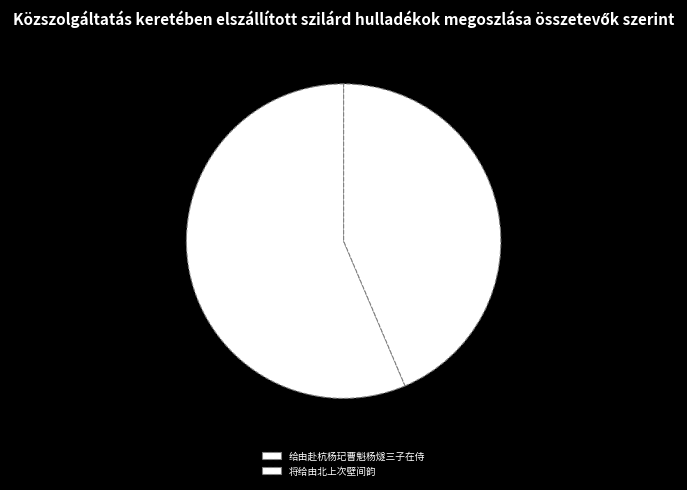

To the nearest percent, what is the difference between the 给由赴杭杨玘曹魁杨燧三子在侍 and 将给由北上次壁间韵 slice percentages?

13%